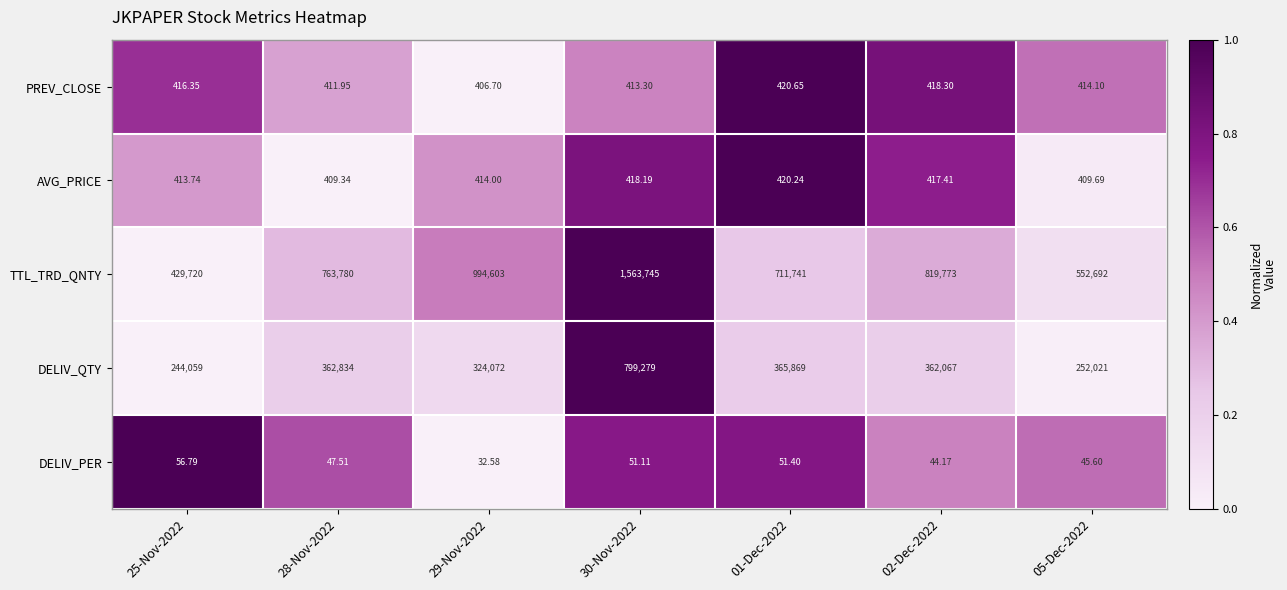

Rank the series at 01-Dec-2022 from highest to lowest value.

TTL_TRD_QNTY, DELIV_QTY, PREV_CLOSE, AVG_PRICE, DELIV_PER